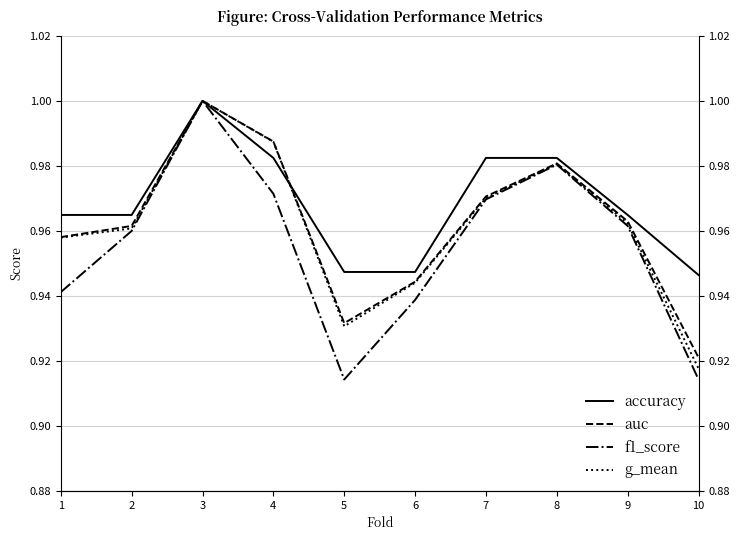

What is the difference between the maximum and second lowest values in the accuracy series?

0.1